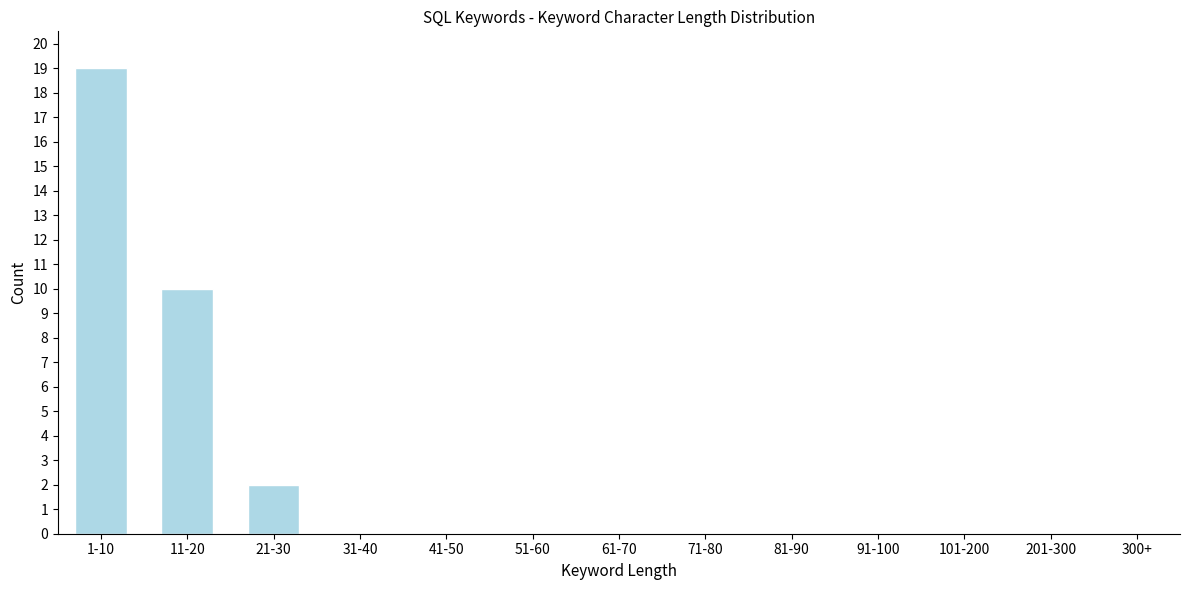

Reading left to right, what are all the values shown in this chart?

1-10=19	11-20=10	21-30=2	31-40=0	41-50=0	51-60=0	61-70=0	71-80=0	81-90=0	91-100=0	101-200=0	201-300=0